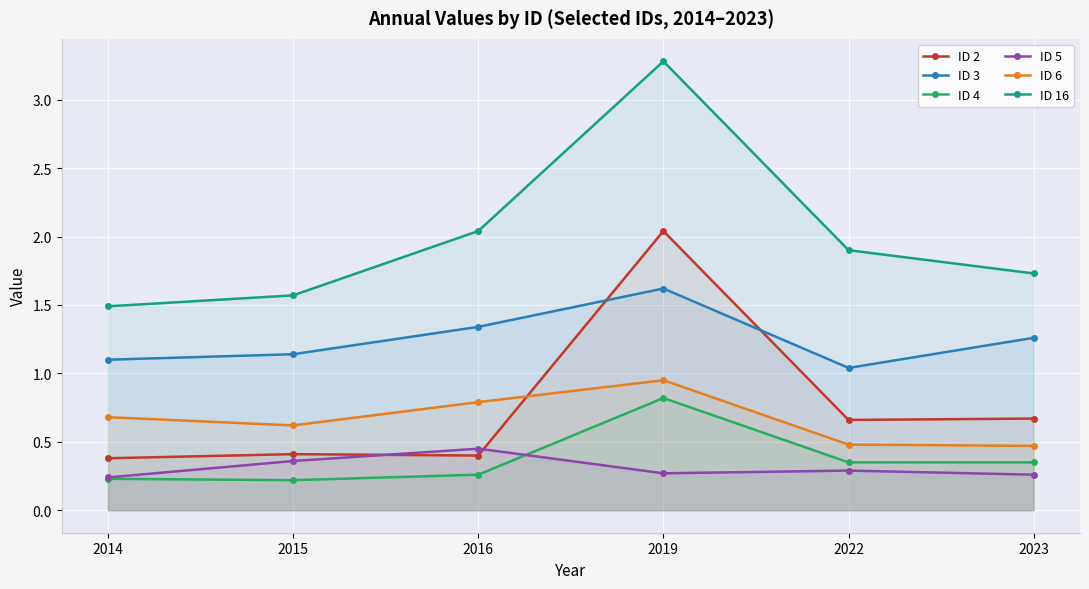

The value of ID 4 at 2019 is 0.5. True or false?

False